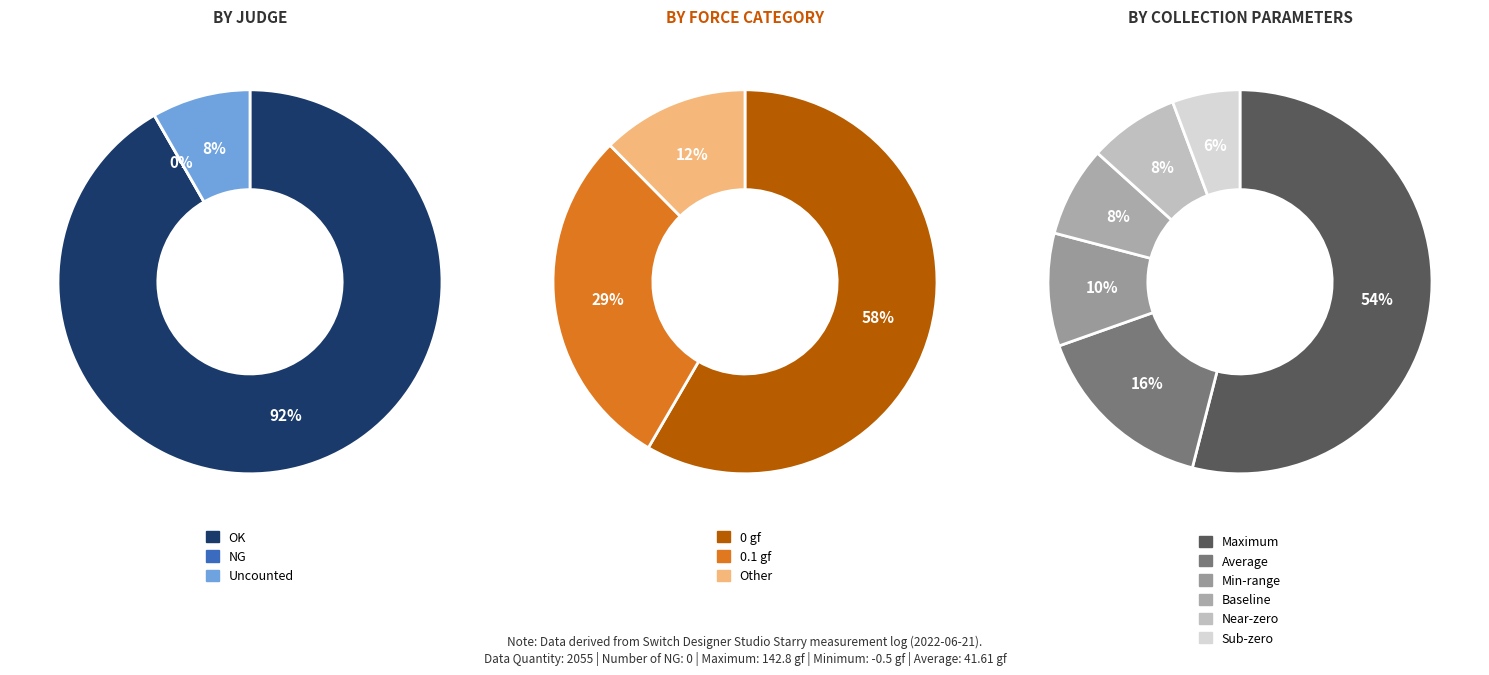

Count the number of slices in the pie.

2